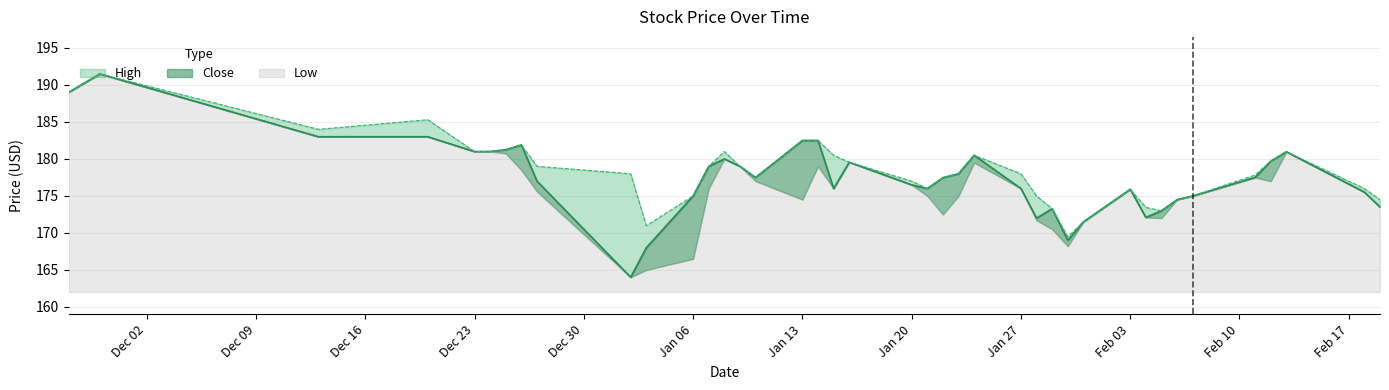

Is it true that High equals 90.7 at Dec 09?

False